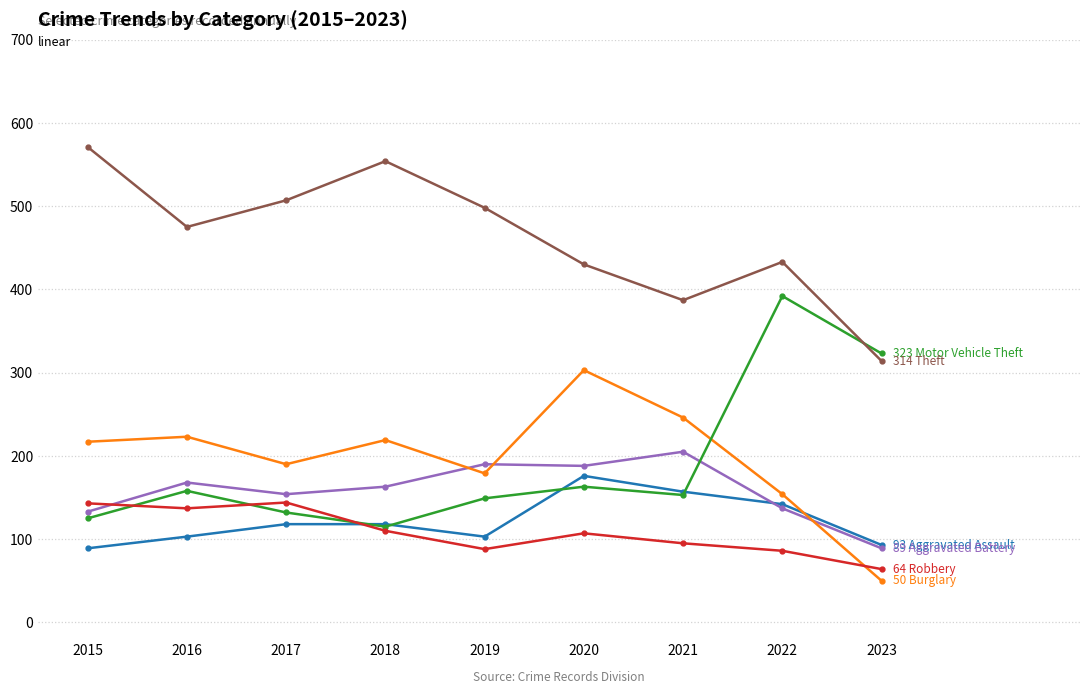

Which category has the lowest value across all series?

2023